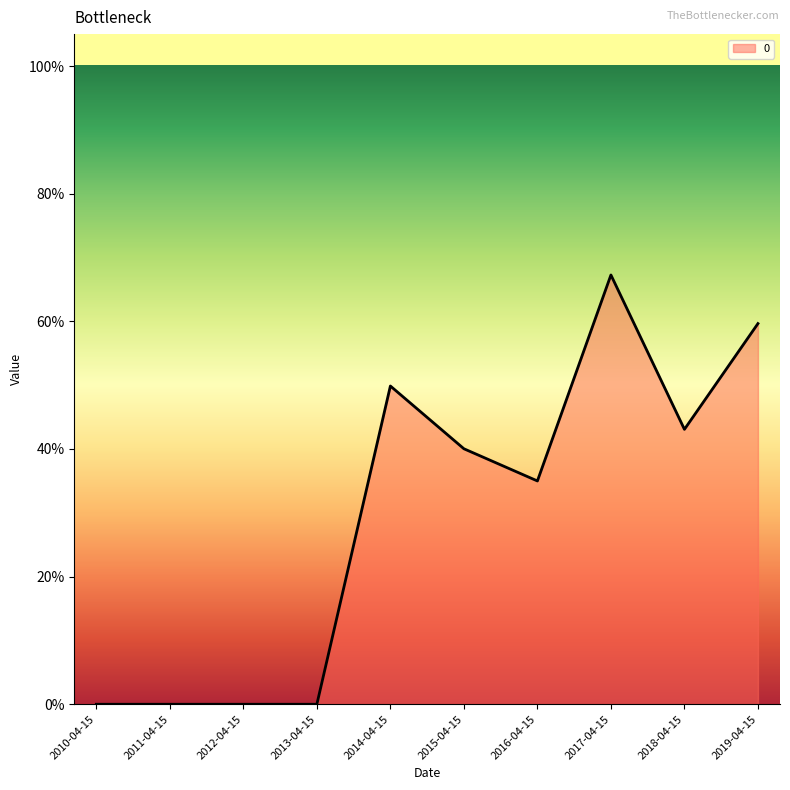

List the labels in order of value, largest first.

2017-04-15, 2019-04-15, 2014-04-15, 2018-04-15, 2015-04-15, 2016-04-15, 2010-04-15, 2011-04-15, 2012-04-15, 2013-04-15